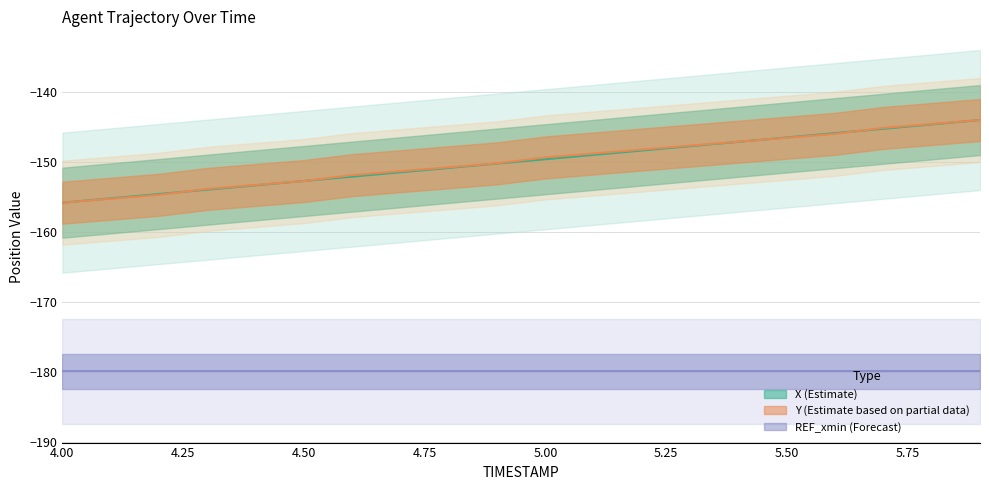

At which label does X reach its peak?

5.9